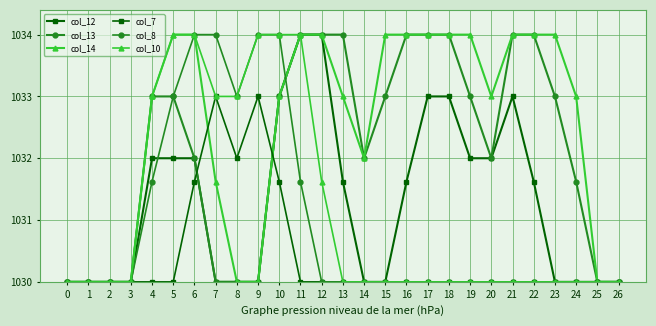

Which series has the largest total across all categories?

col_14